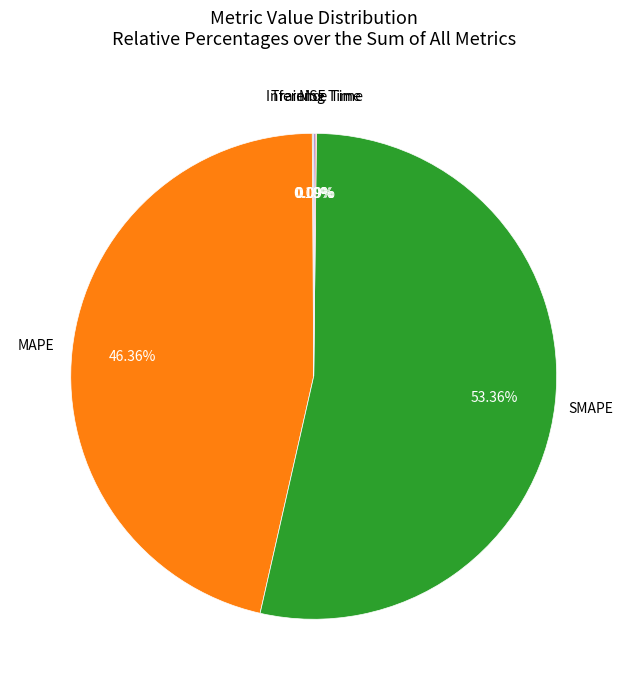

Is it true that MAPE is 46% of the pie?

True